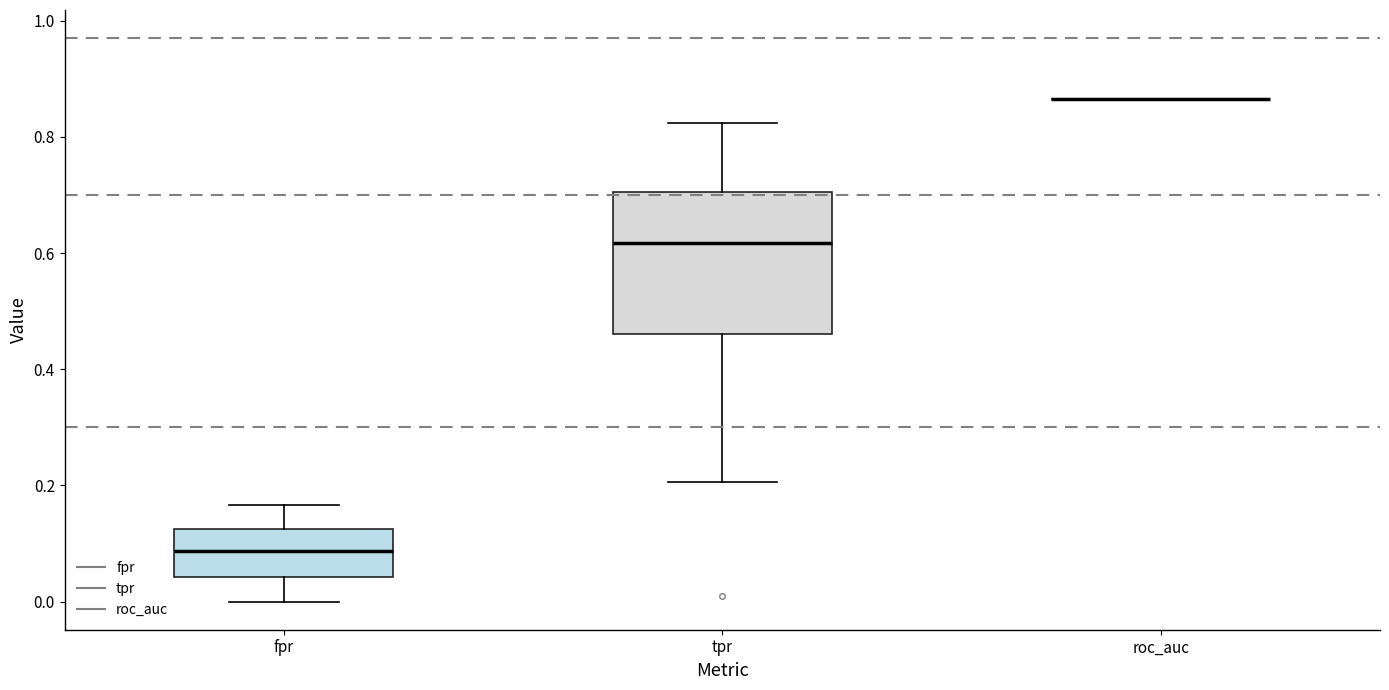

Reading left to right, read every box against the y-axis: the position of its median line, the range the box covers, and the ends of its whiskers. The values are not printed on the chart, so give them approximately, as read against the axis.

fpr: median 0.08, box 0.04 to 0.12, whiskers 0.00 to 0.16
tpr: median 0.62, box 0.46 to 0.70, whiskers 0.20 to 0.82
roc_auc: box collapsed to a line at 0.86, whiskers 0.86 to 0.86